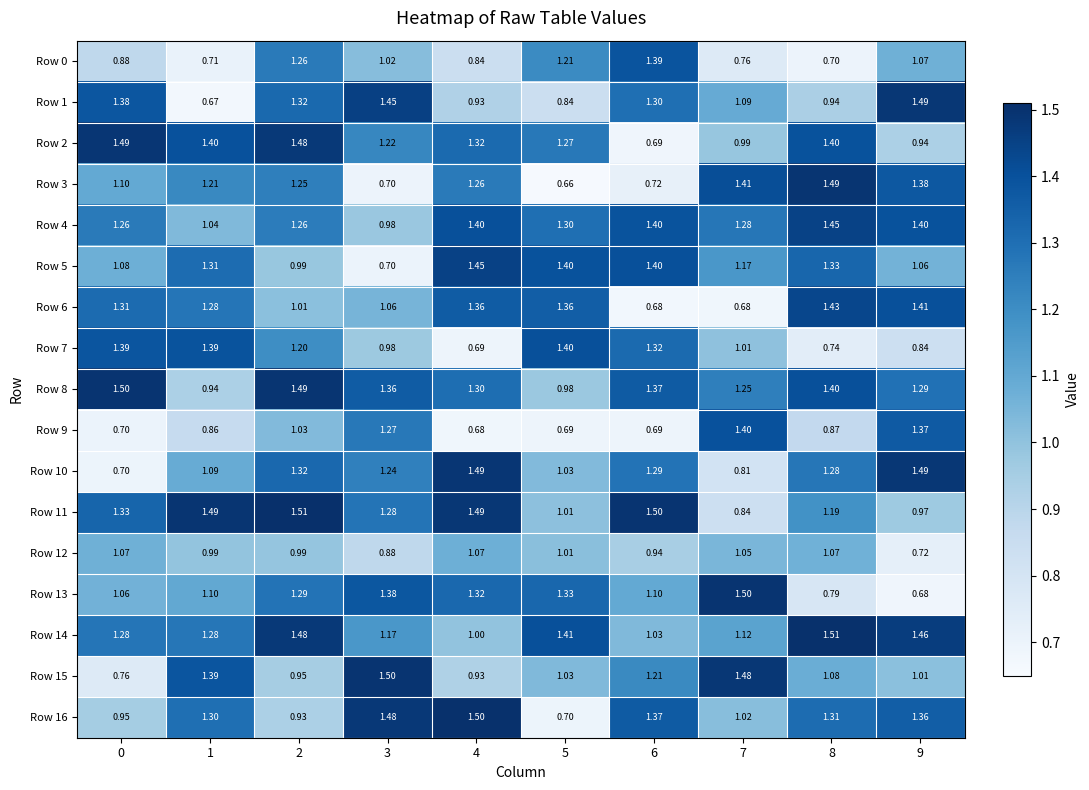

Is the value of Row 14 at 7 greater than the value of Row 7 at 6?

No